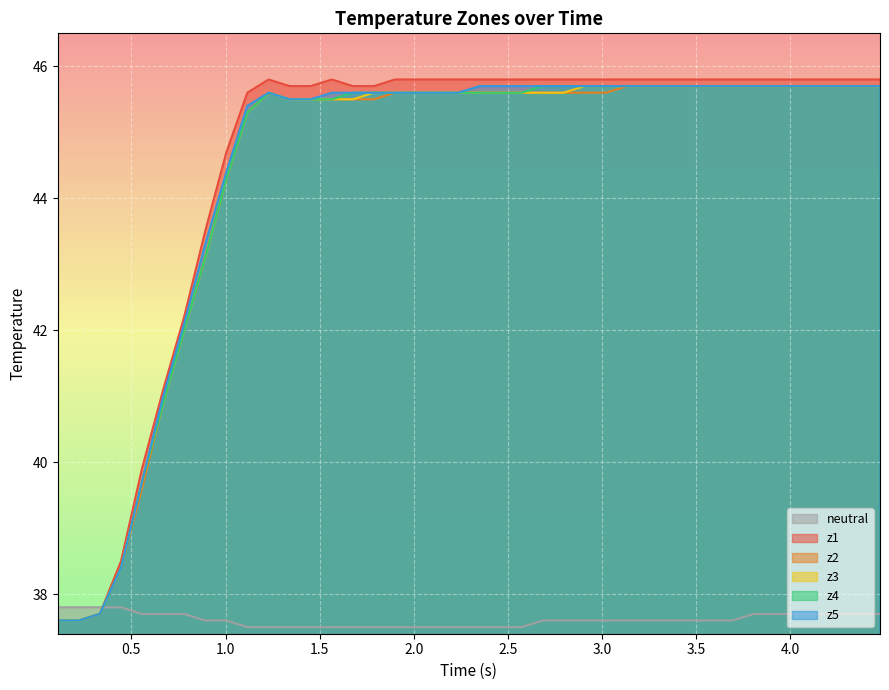

True or false: z2 and neutral cross at least once.

True